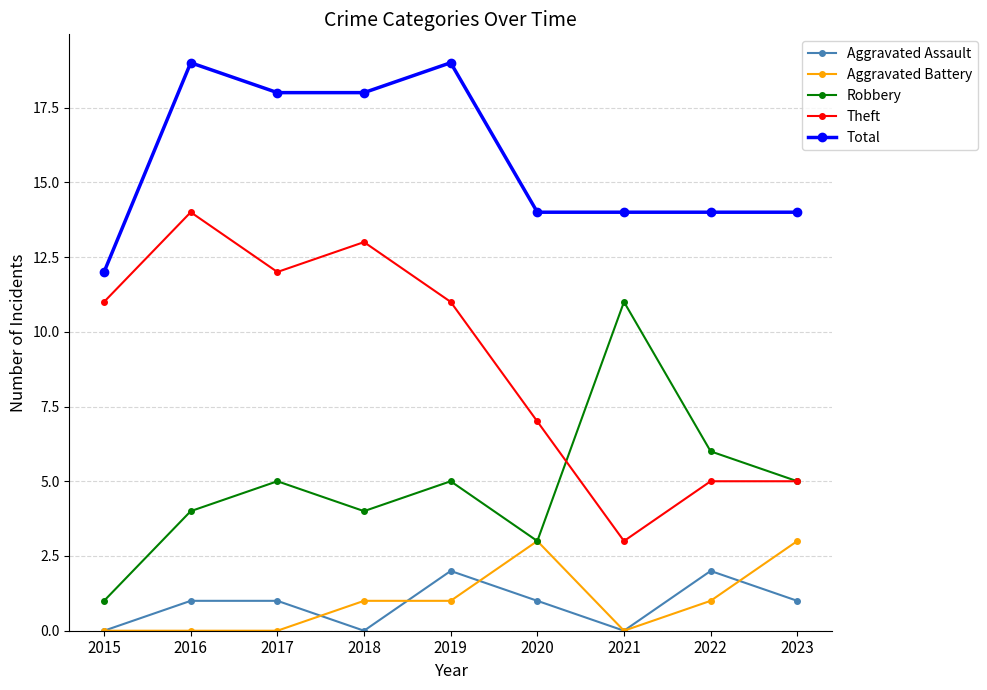

List the series in order of their peak value, lowest first.

Aggravated Assault, Aggravated Battery, Robbery, Theft, Total